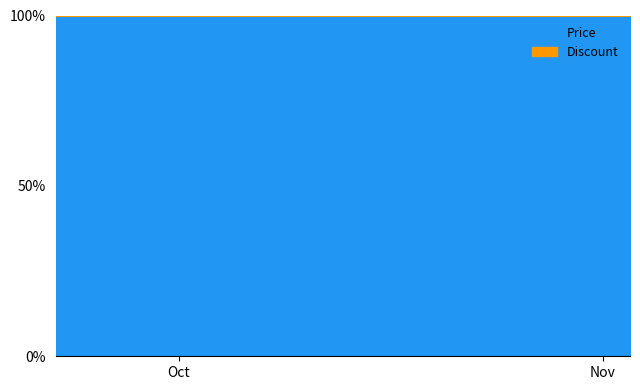

Rank the series by their maximum value, from lowest to highest.

Discount, Price